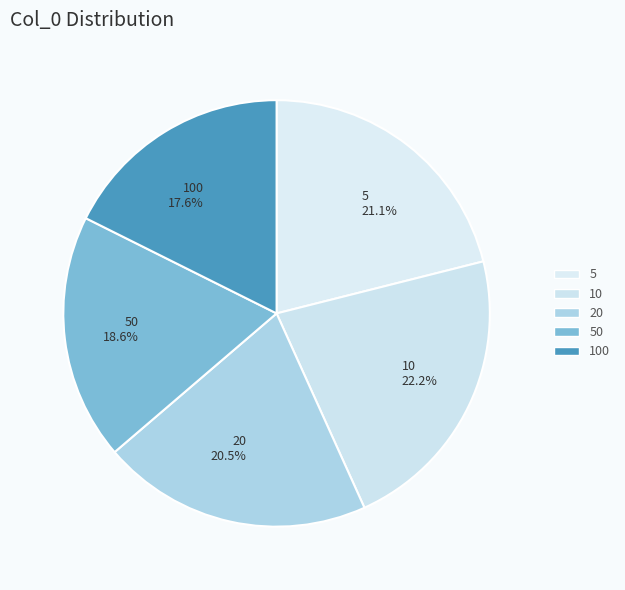

Does any single category account for the majority?

No